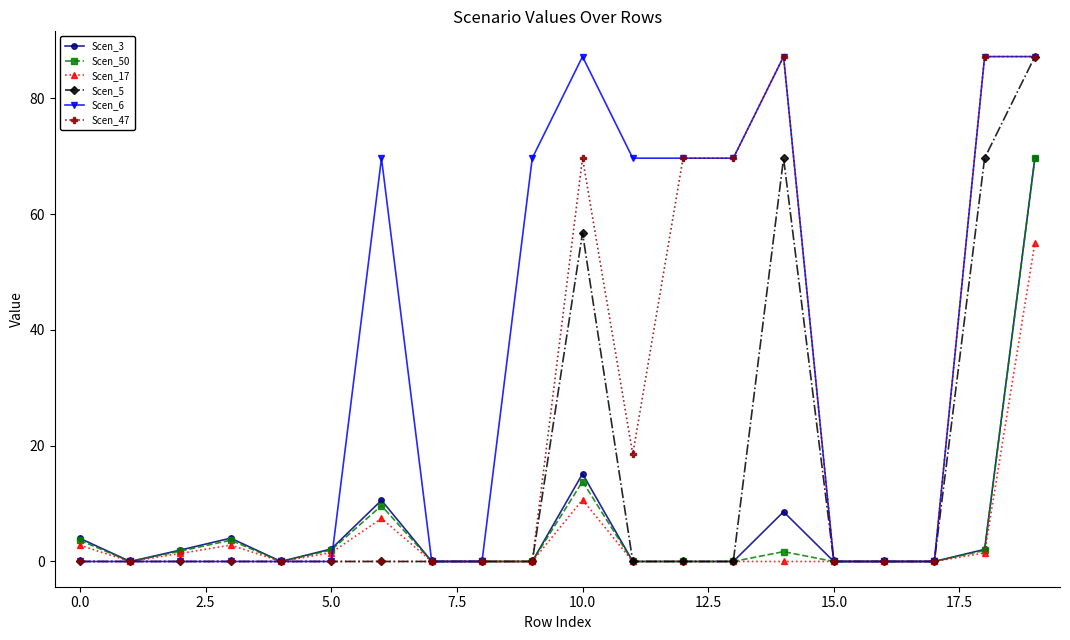

What is the highest value of the Scen_6 series?

87.2